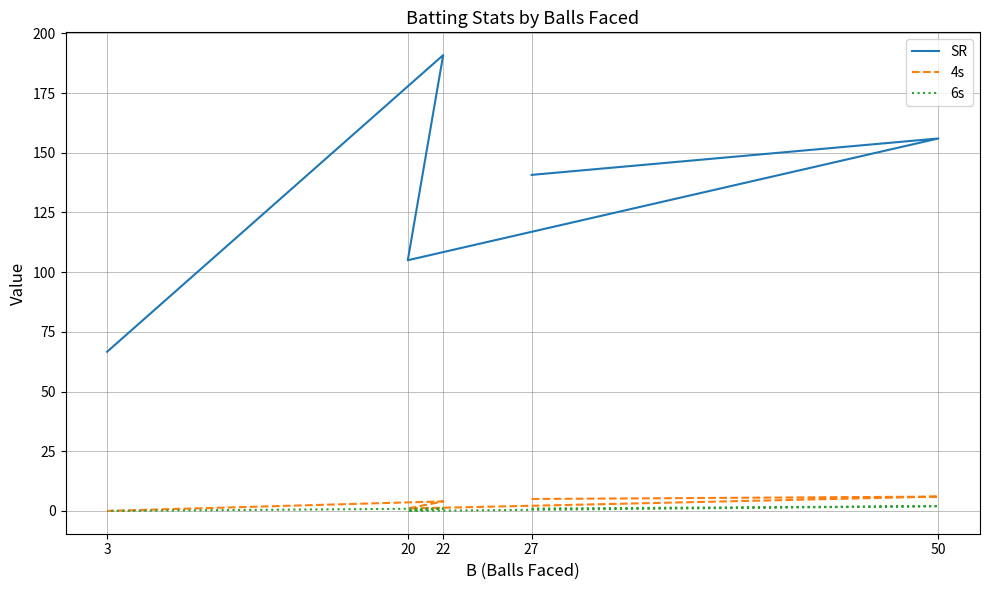

What is the difference between the maximum and minimum values in the SR series?

124.2